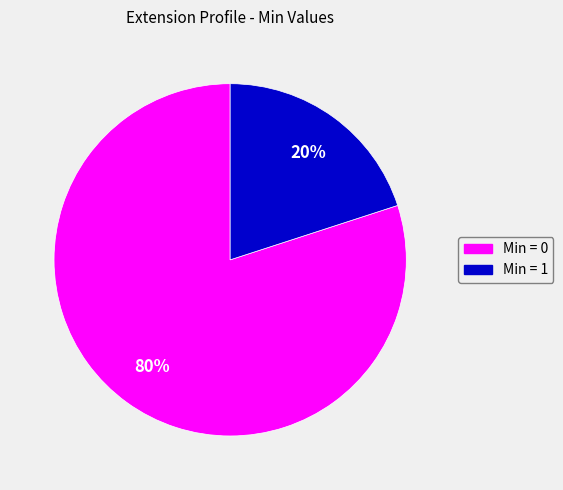

To the nearest percent, what is the difference between the largest and smallest slice percentages?

60%